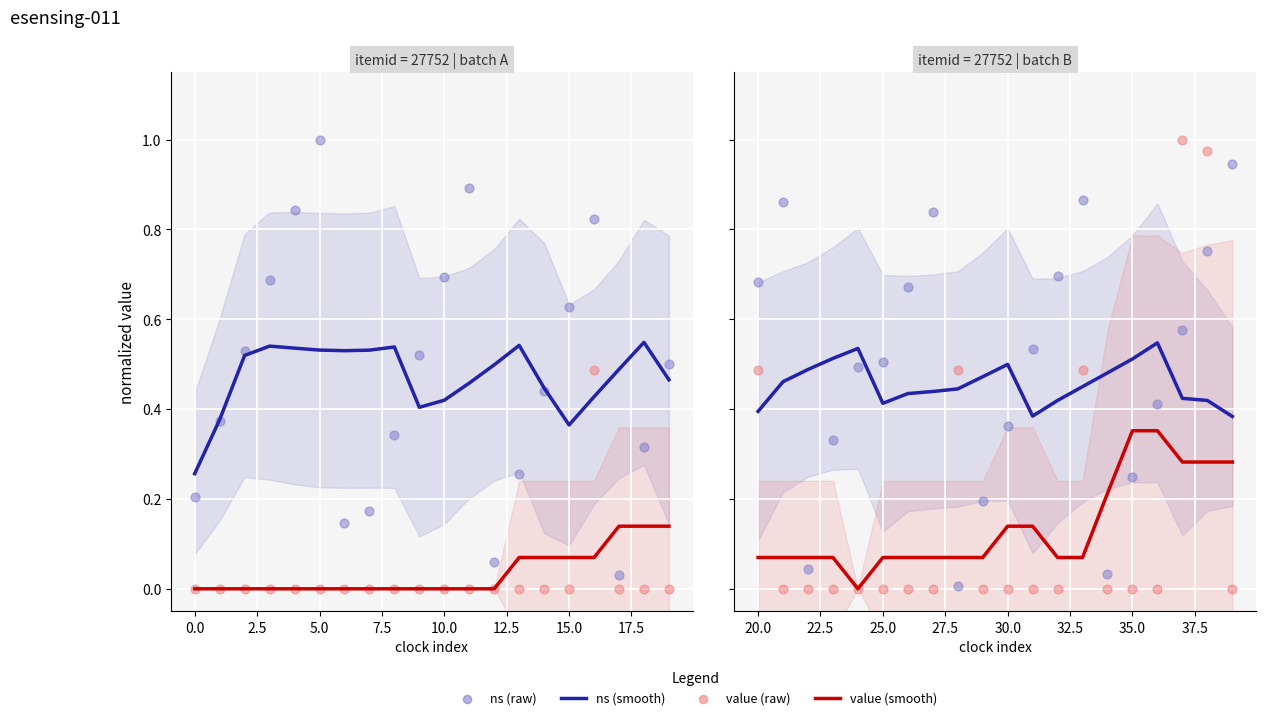

Which series contains the highest Y value?

value (raw)